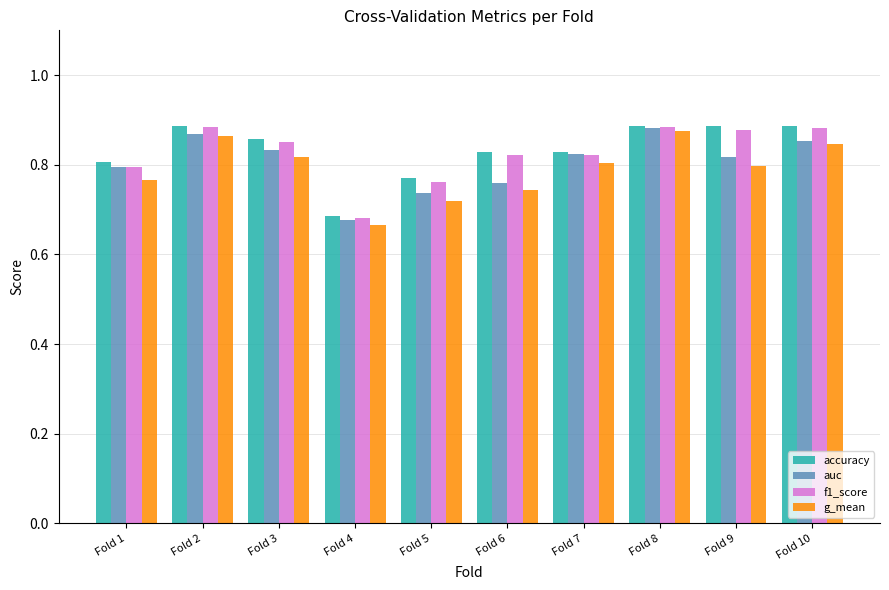

Is it true that g_mean equals 0.8 at Fold 3?

True